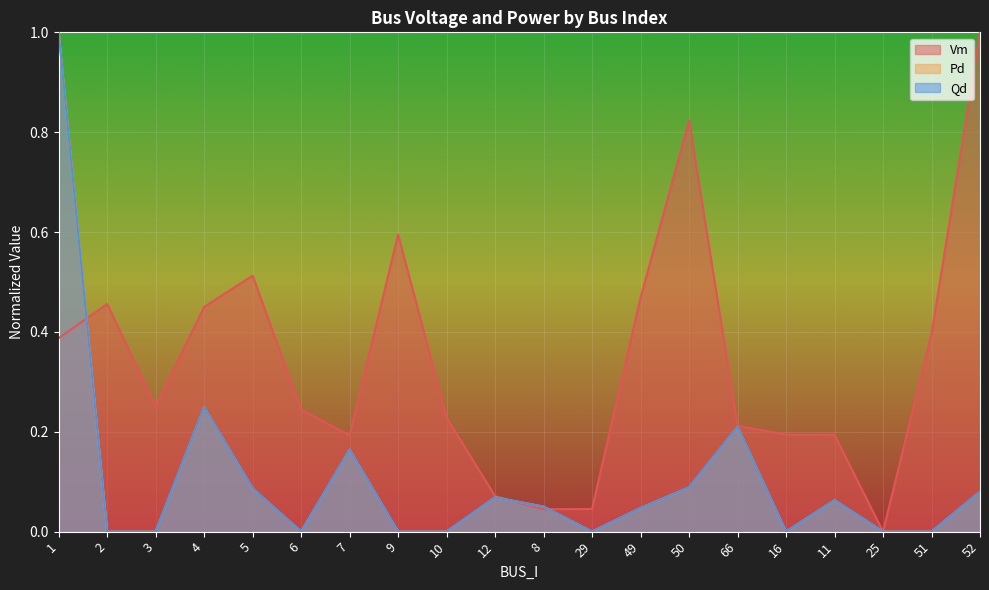

Reading right to left, transcribe all the data shown in this chart.

Vm: 52=1.0	51=0.4	25=0.0	11=0.2	16=0.2	66=0.2	50=0.8	49=0.5	29=0.0	8=0.0	12=0.1	10=0.2	9=0.6	7=0.2	6=0.2	5=0.5	4=0.5	3=0.3	2=0.5	1=0.4
Pd: 52=0.1	51=0.0	25=0.0	11=0.1	16=0.0	66=0.2	50=0.1	49=0.0	29=0.0	8=0.1	12=0.1	10=0.0	9=0.0	7=0.2	6=0.0	5=0.1	4=0.2	3=0.0	2=0.0	1=1.0
Qd: 52=0.1	51=0.0	25=0.0	11=0.1	16=0.0	66=0.2	50=0.1	49=0.0	29=0.0	8=0.1	12=0.1	10=0.0	9=0.0	7=0.2	6=0.0	5=0.1	4=0.2	3=0.0	2=0.0	1=1.0